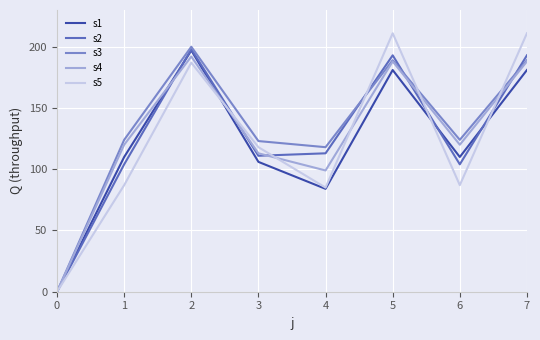

At which category does s4 reach its first local peak?

2